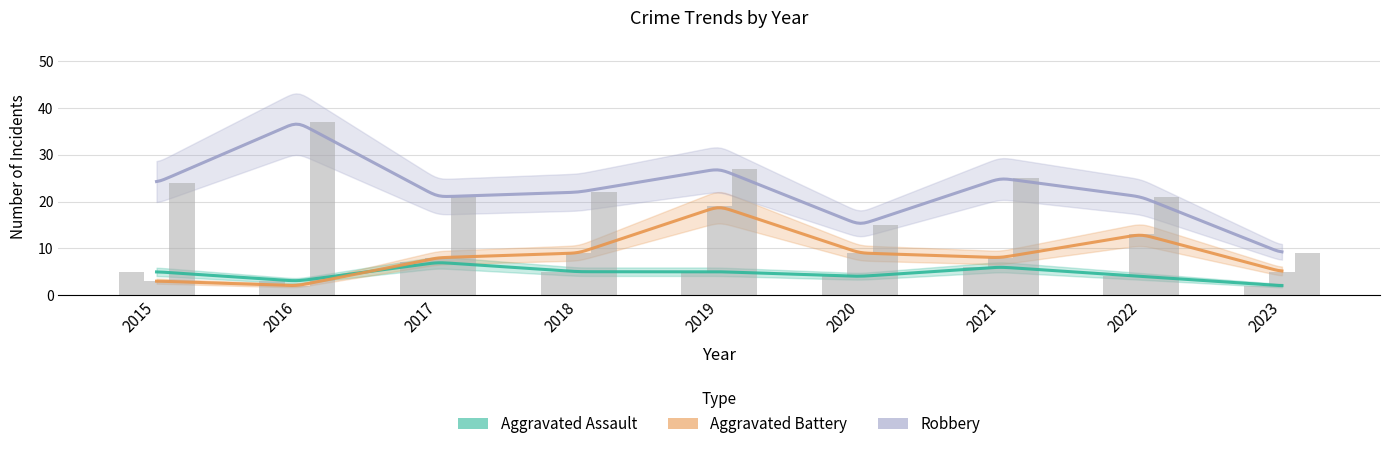

True or false: Aggravated Assault has a value of 5 at 2016.

False